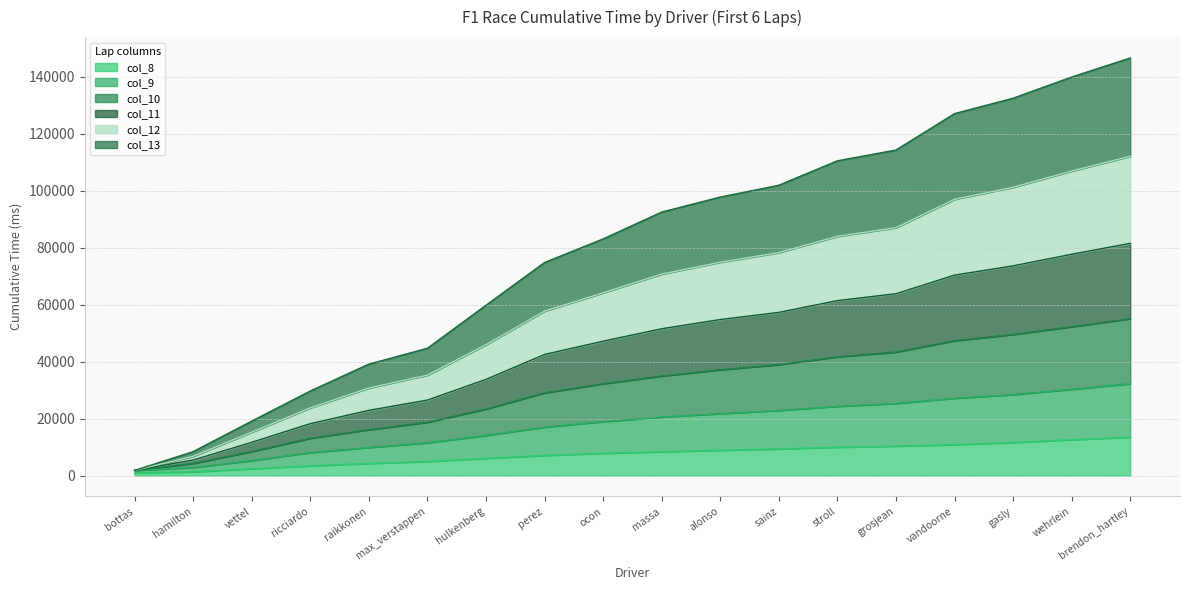

At which category is the sum across all series the highest?

brendon_hartley